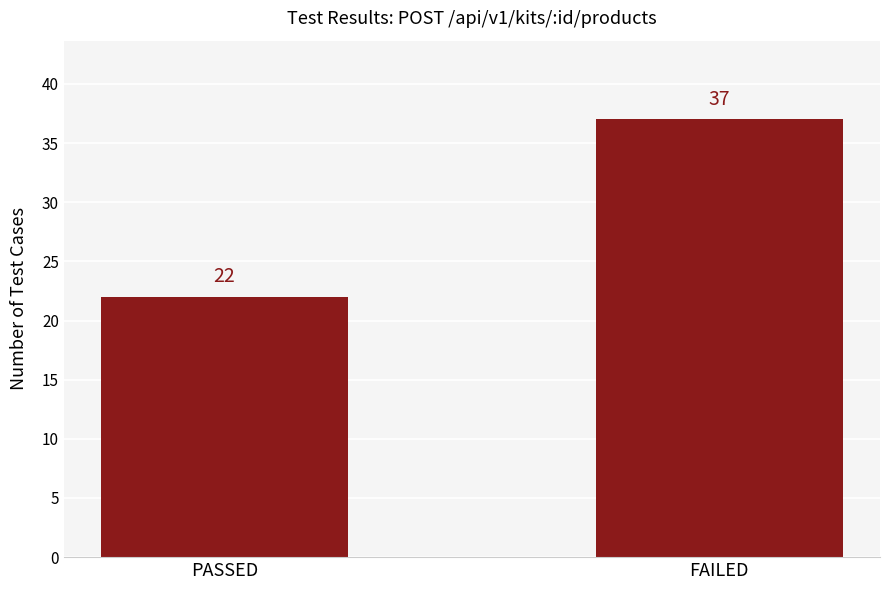

Which has a higher value, PASSED or FAILED?

FAILED